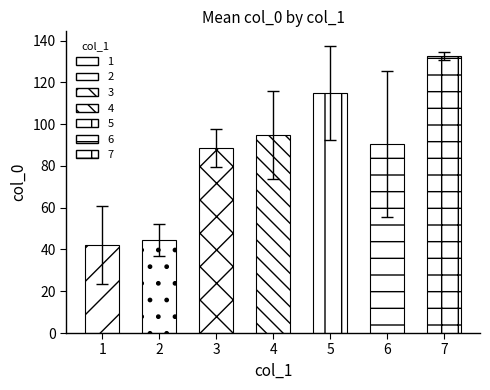

List the labels in order of value, largest first.

7, 5, 4, 6, 3, 2, 1